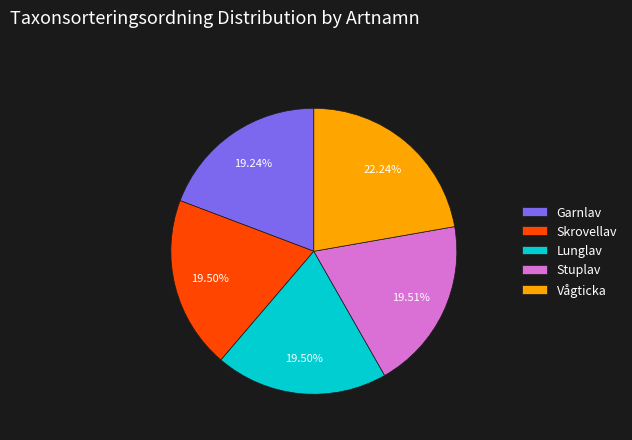

What is the largest slice in the pie chart?

Vågticka